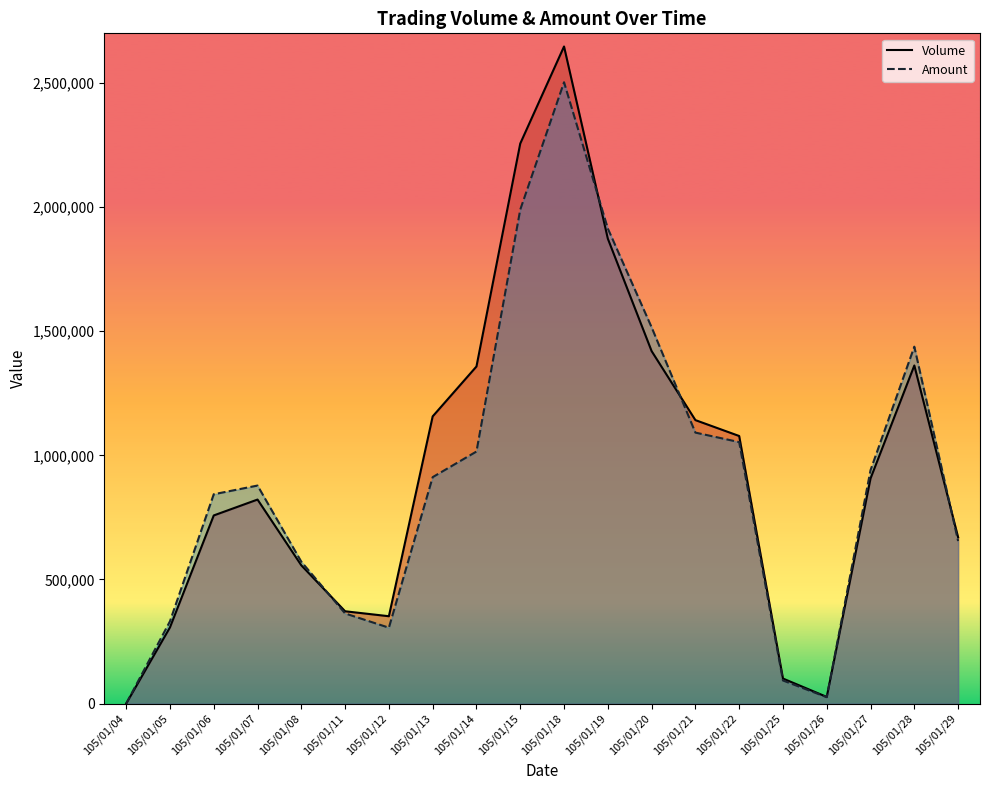

Reading right to left, what are all the values shown in this chart?

Volume: 105/01/29=670000	105/01/28=1362000	105/01/27=907000	105/01/26=27000	105/01/25=101000	105/01/22=1078000	105/01/21=1142000	105/01/20=1420000	105/01/19=1873000	105/01/18=2647000	105/01/15=2256000	105/01/14=1358000	105/01/13=1157000	105/01/12=352000	105/01/11=372000	105/01/08=557000	105/01/07=822000	105/01/06=758000	105/01/05=307000	105/01/04=0
Amount: 105/01/29=654810	105/01/28=1437810	105/01/27=940460	105/01/26=25850	105/01/25=93180	105/01/22=1053430	105/01/21=1091720	105/01/20=1515960	105/01/19=1913760	105/01/18=2502950	105/01/15=1989840	105/01/14=1015470	105/01/13=912290	105/01/12=305840	105/01/11=363250	105/01/08=571550	105/01/07=878410	105/01/06=843360	105/01/05=331560	105/01/04=0